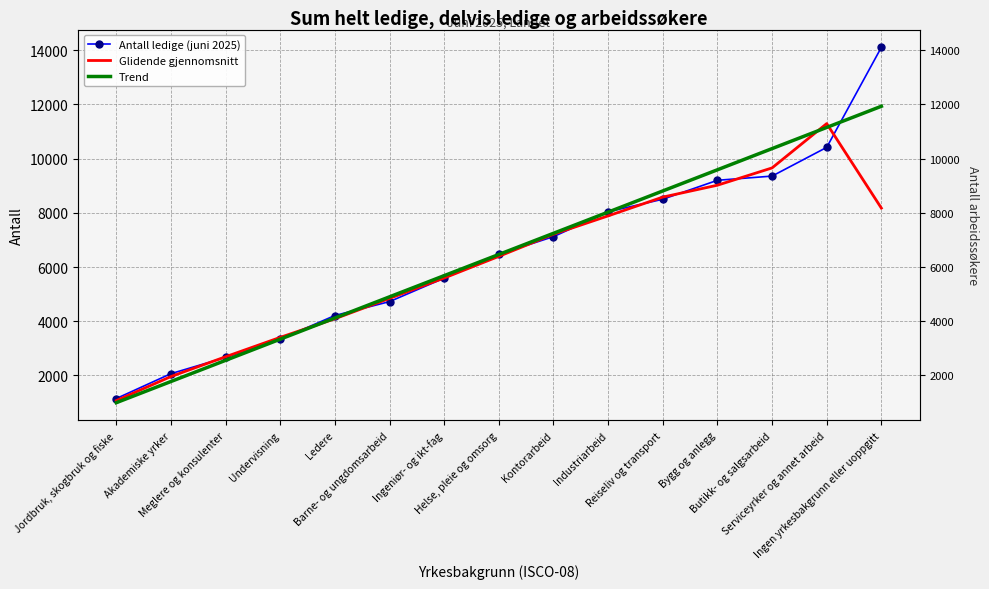

Which series has the largest range (max minus min)?

Antall ledige (juni 2025)